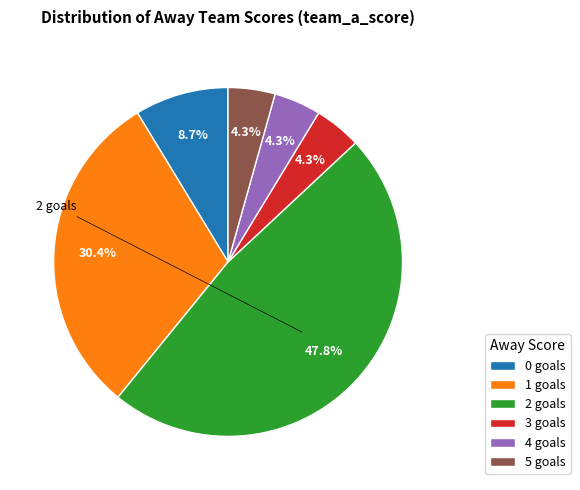

Between 4 goals and 2 goals, which is larger?

2 goals